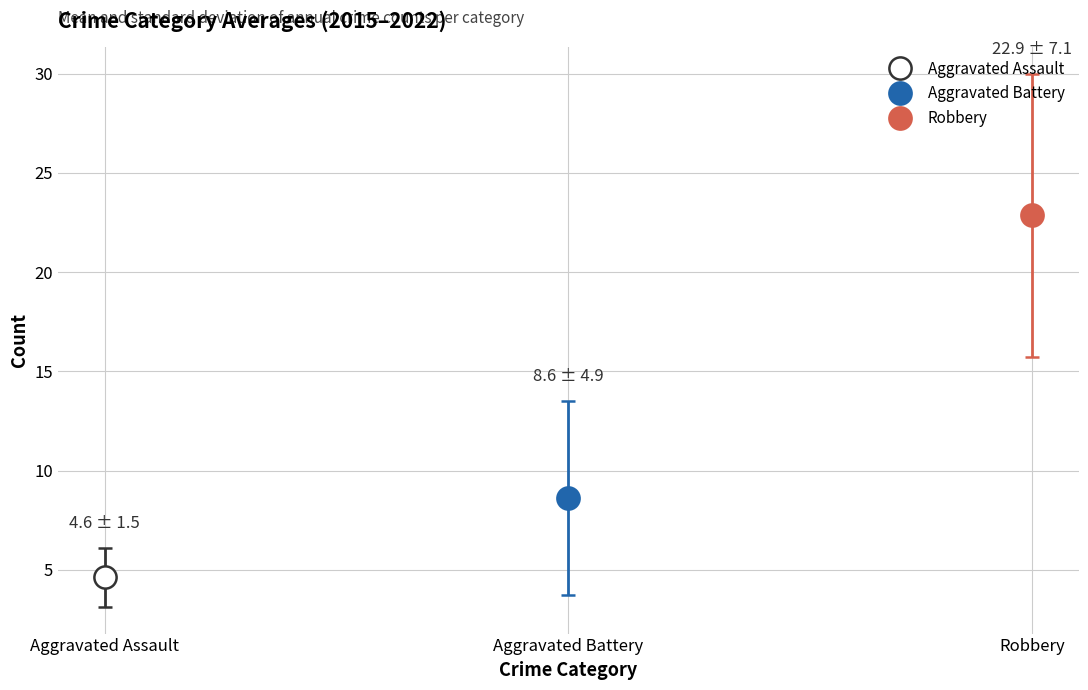

Rank the series at 2017 from lowest to highest value.

Aggravated Assault, Aggravated Battery, Robbery